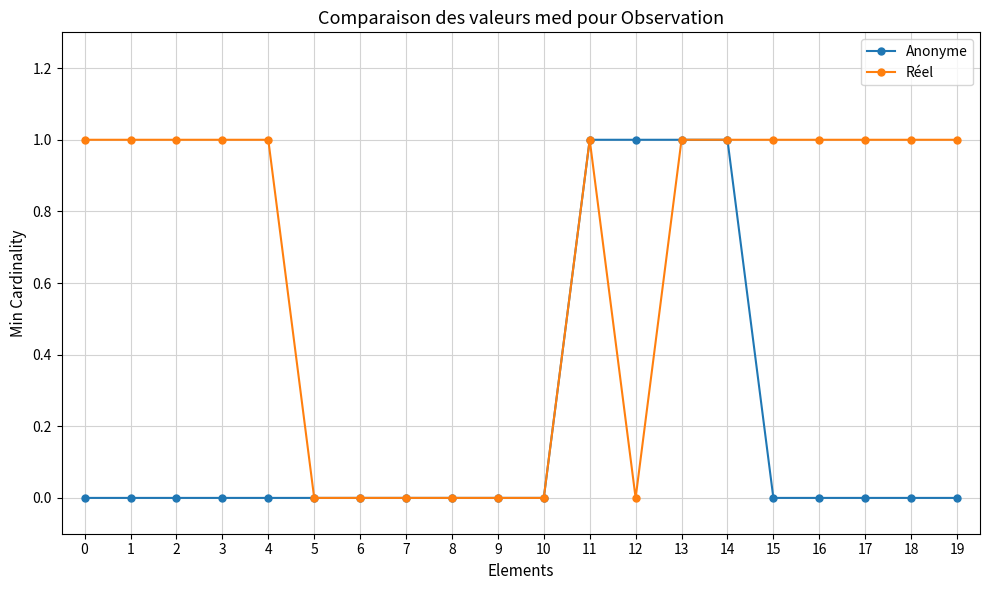

Is it true that Réel equals 1 at 19?

True